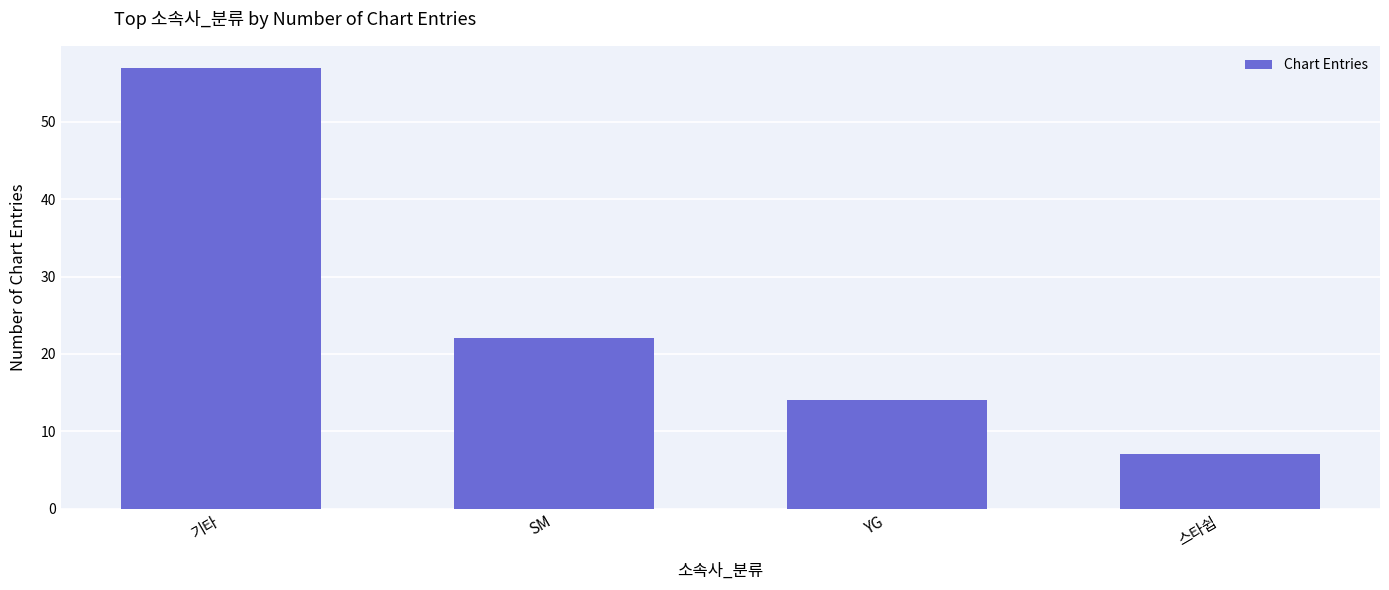

What is the minimum value shown in the chart?

7